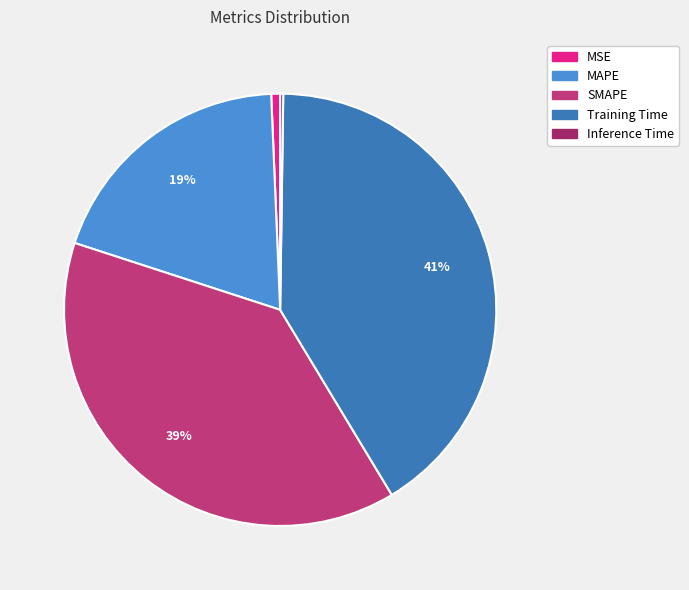

Between MSE and Training Time, which is larger?

Training Time